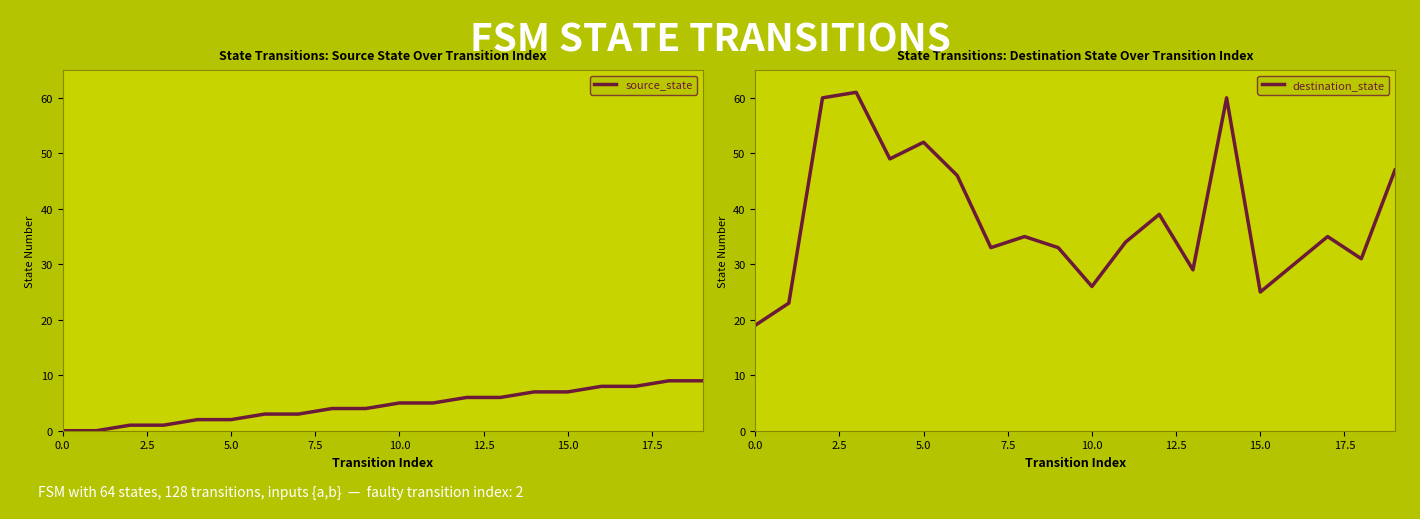

What is the total value across all series at 19?

56